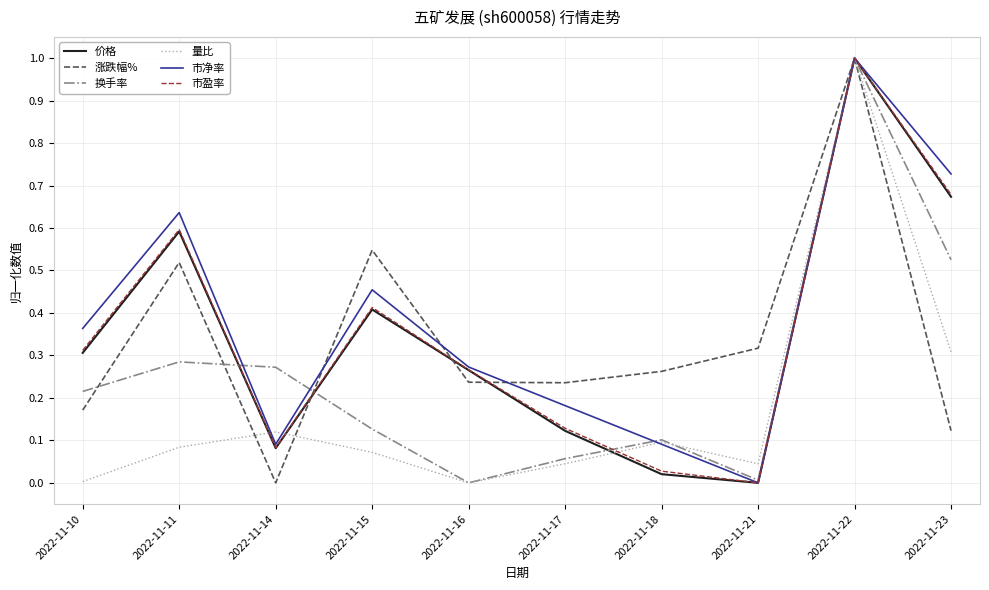

Is it true that 市净率 equals 0.3 at 2022-11-15?

False